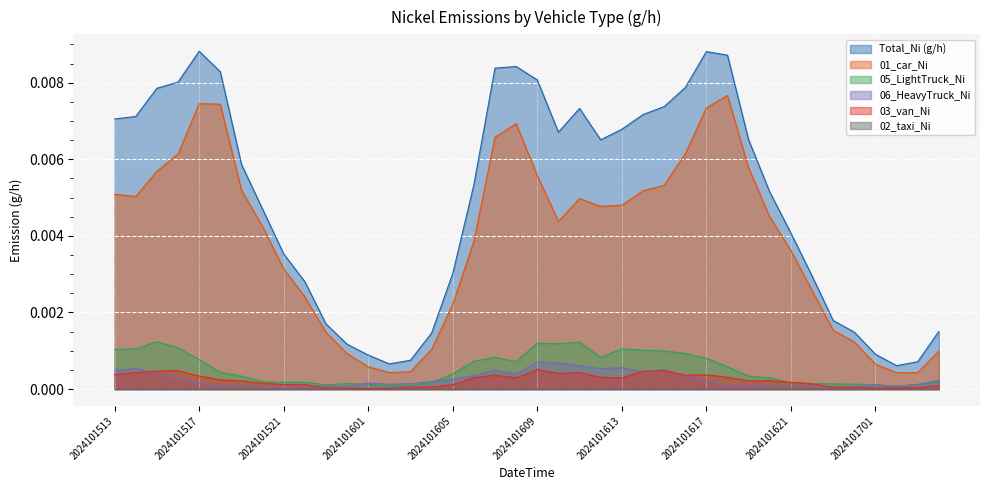

Which series has the largest total across all categories?

Total_Ni (g/h)